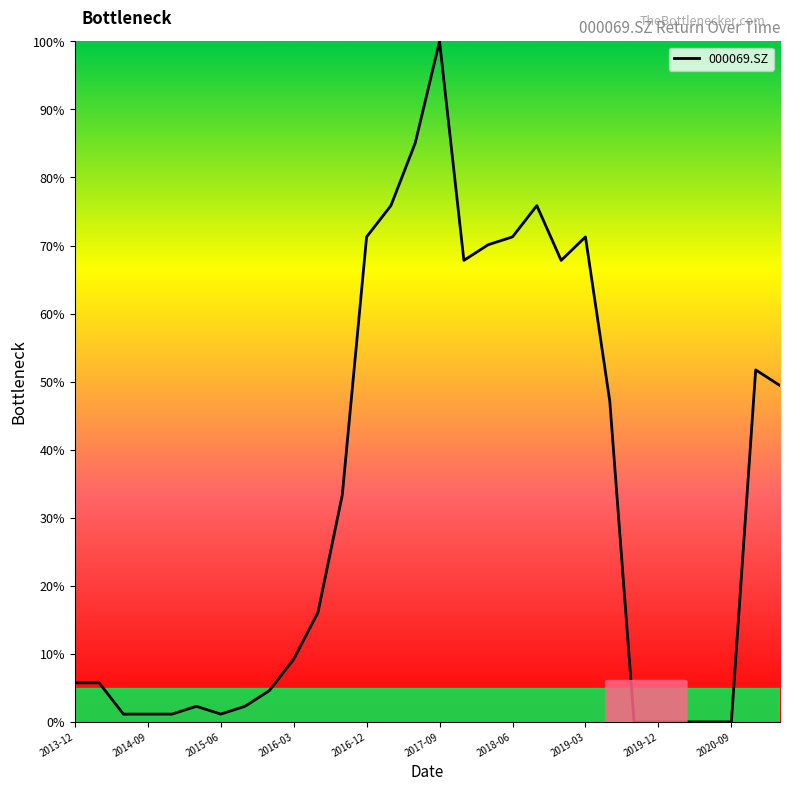

What is the difference between the maximum and minimum values?

100.0